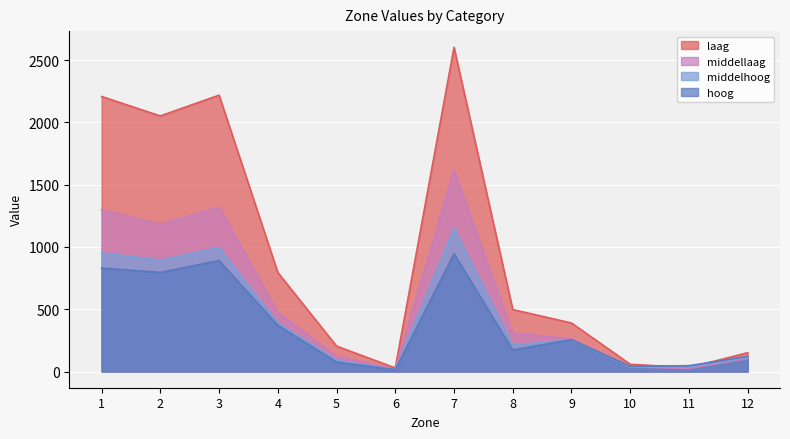

Which label corresponds to the largest value in the chart?

7